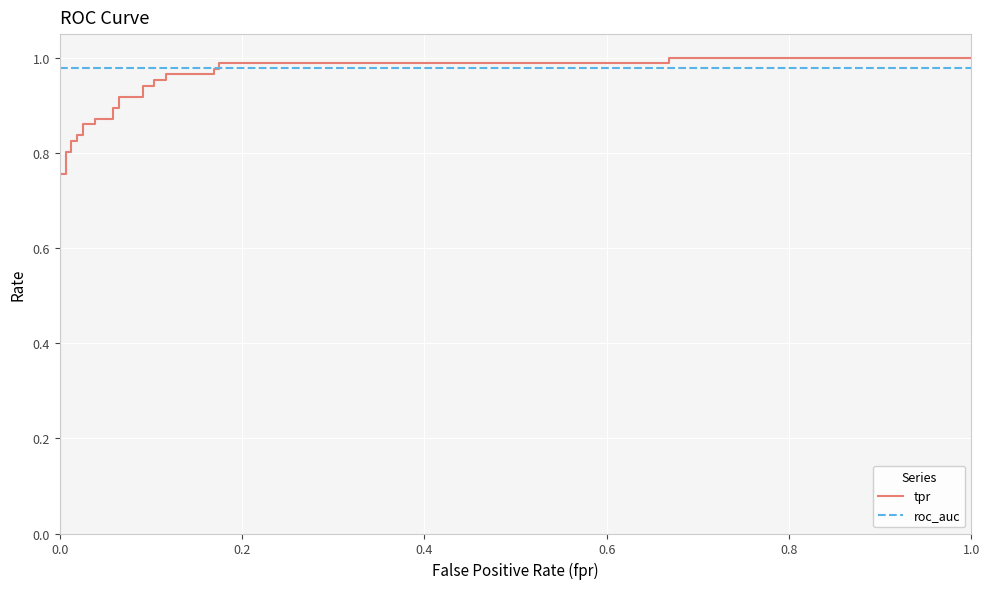

True or false: roc_auc has a value of 0.2 at 0.0.

False